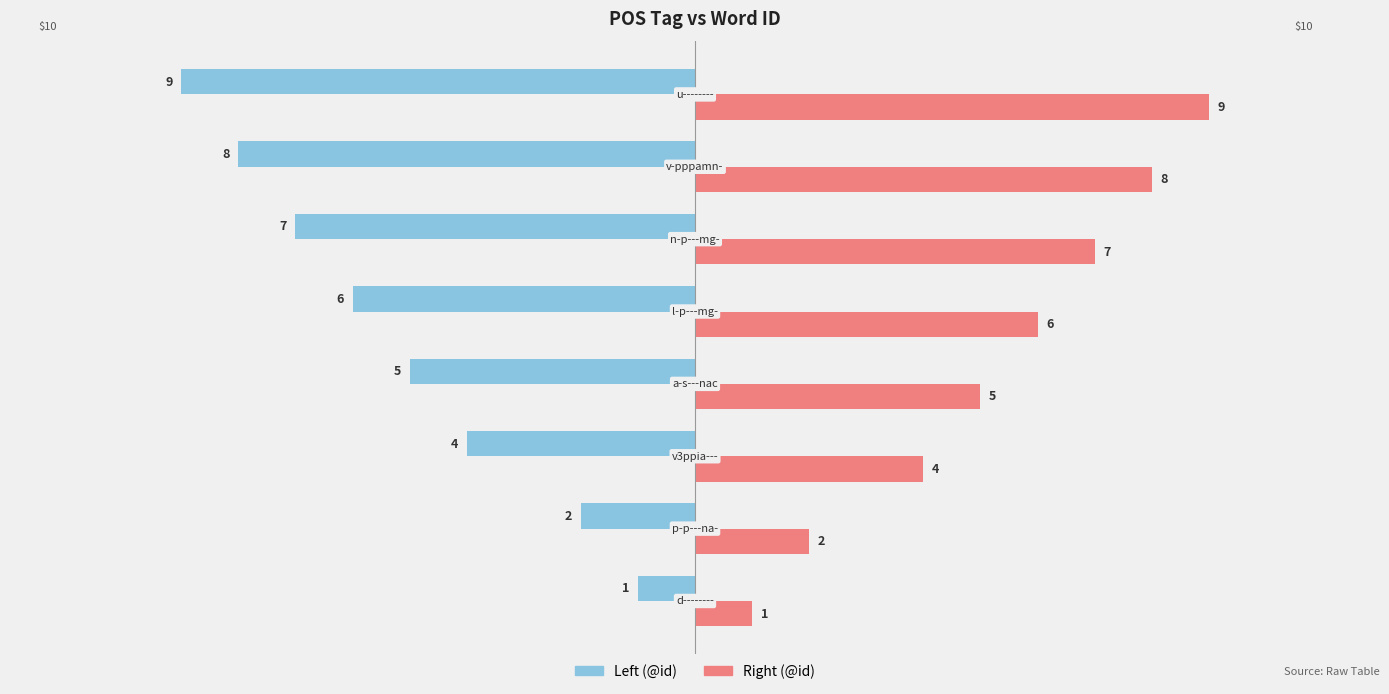

What is the minimum value shown in the chart?

-9